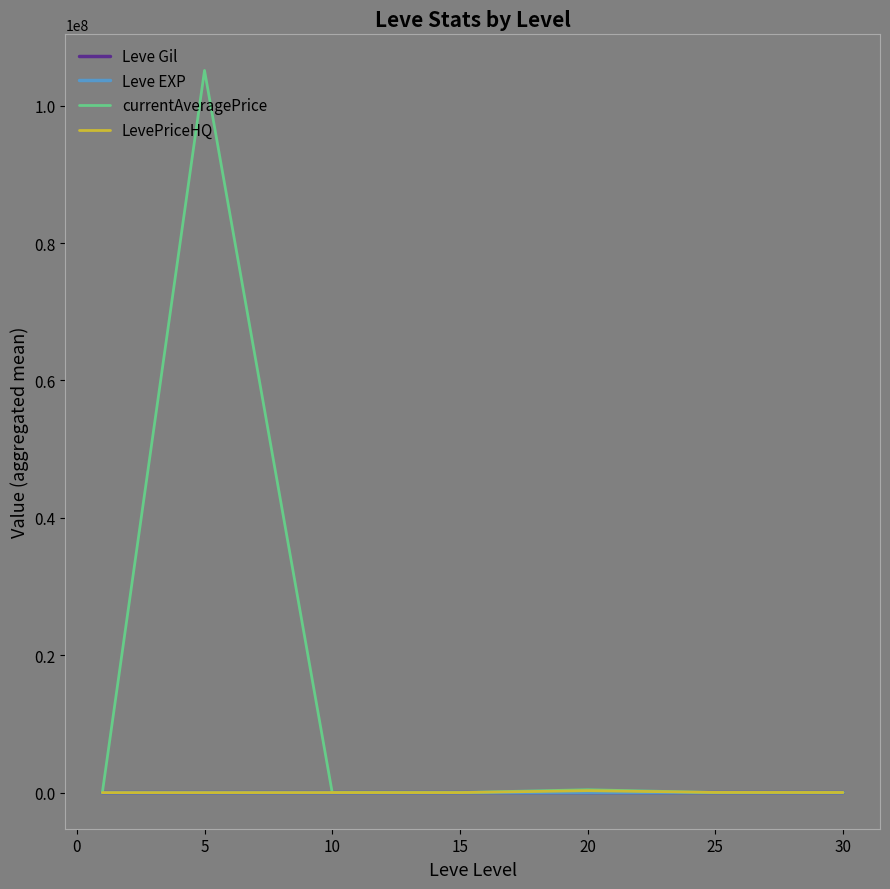

Which series has the largest range (max minus min)?

currentAveragePrice